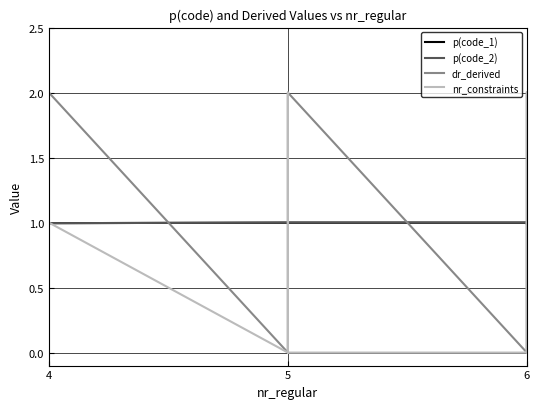

What are all the series names shown in the legend?

p(code_1), p(code_2), dr_derived, nr_constraints